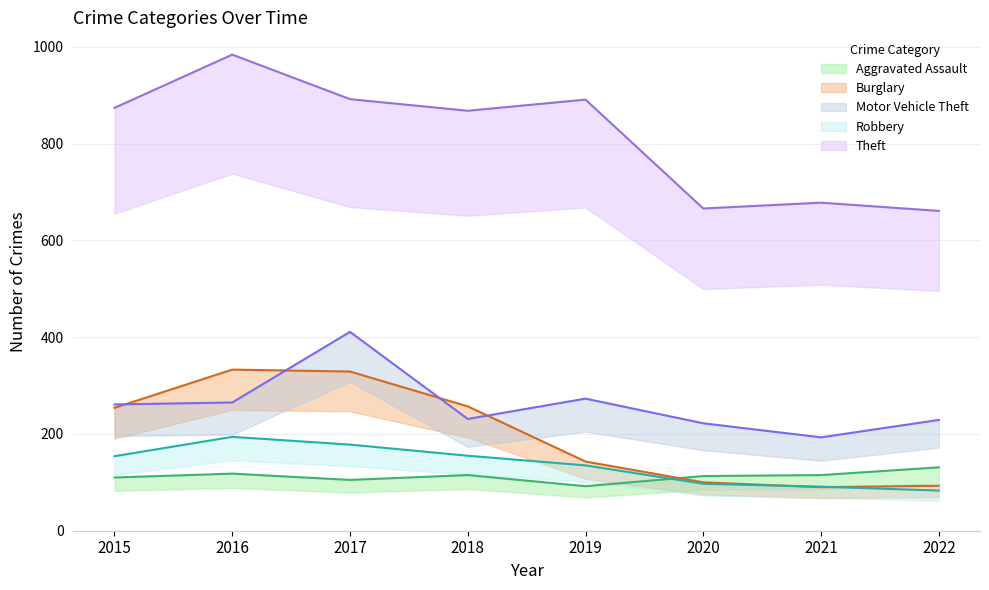

True or false: Aggravated Assault and Theft intersect in this chart.

False